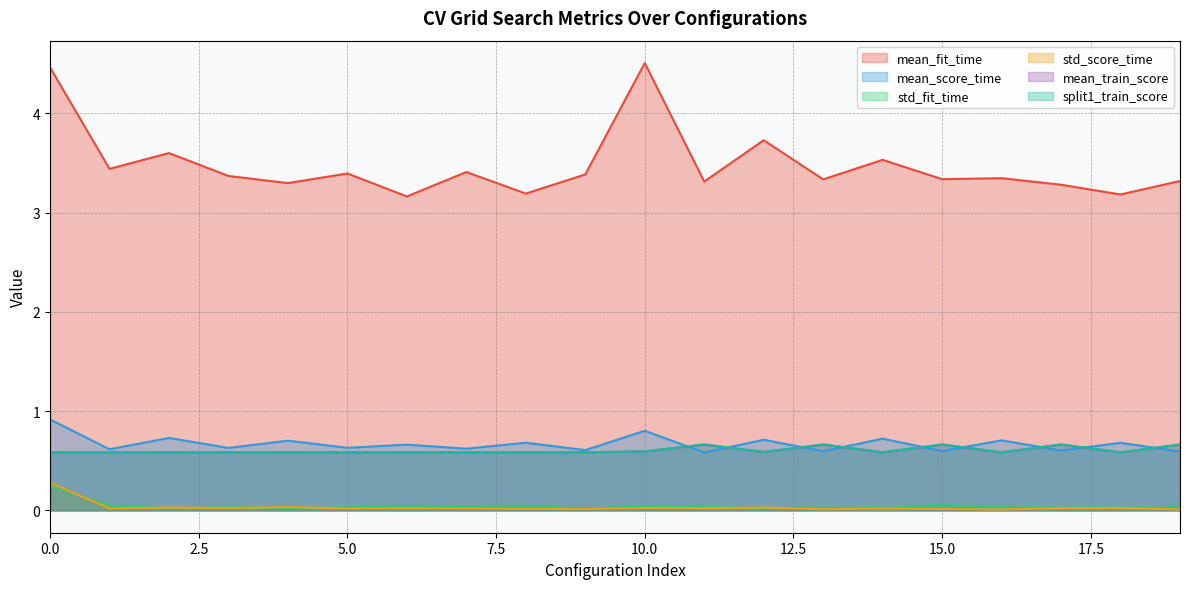

True or false: mean_score_time and mean_fit_time cross at least once.

False